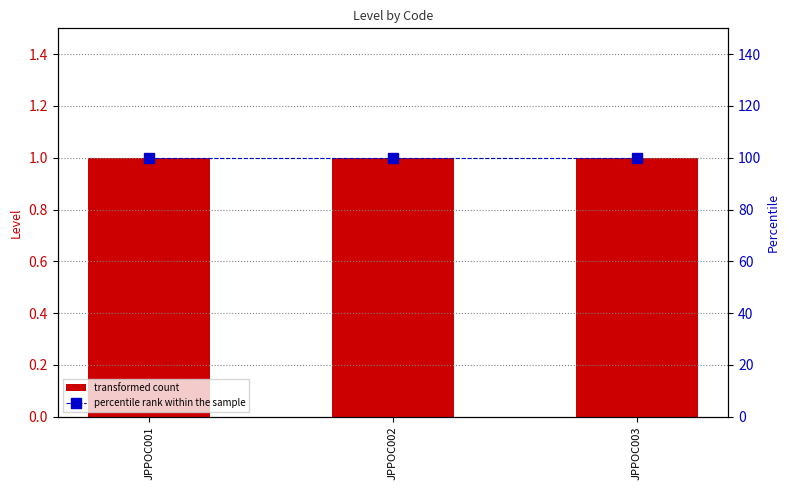

The value of percentile rank within the sample at JPPOC003 is 67. True or false?

False